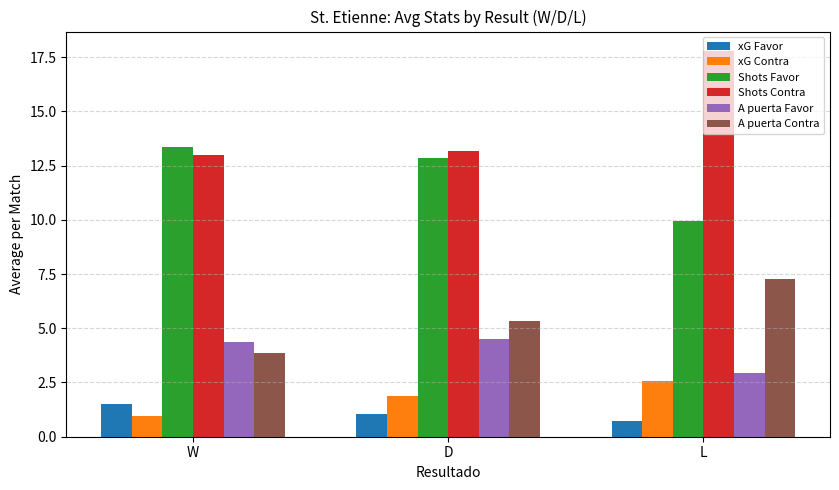

What are all the series names shown in the legend?

xG Favor, xG Contra, Shots Favor, Shots Contra, A puerta Favor, A puerta Contra